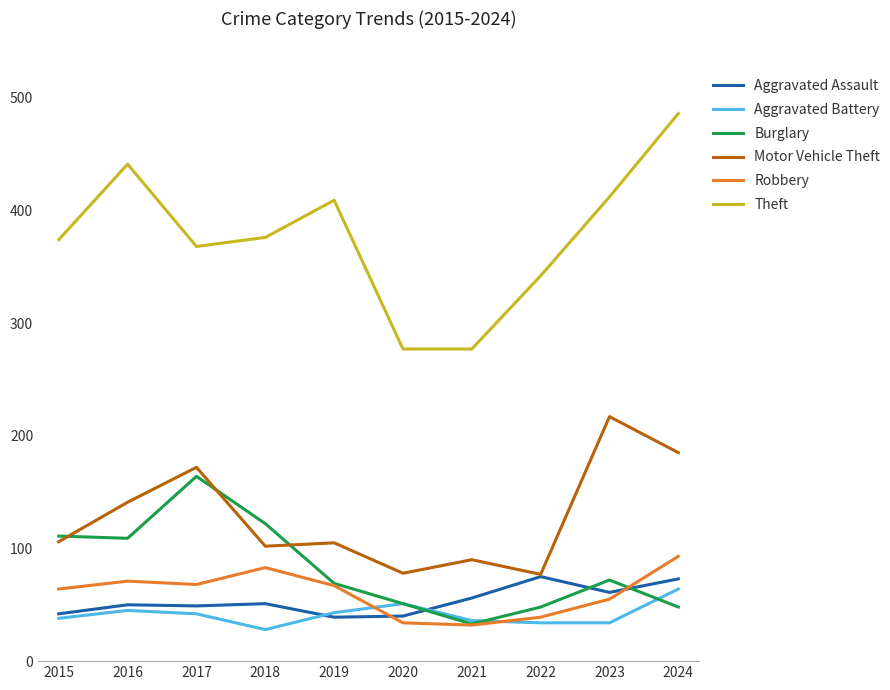

Is it true that Burglary equals 48 at 2022?

True